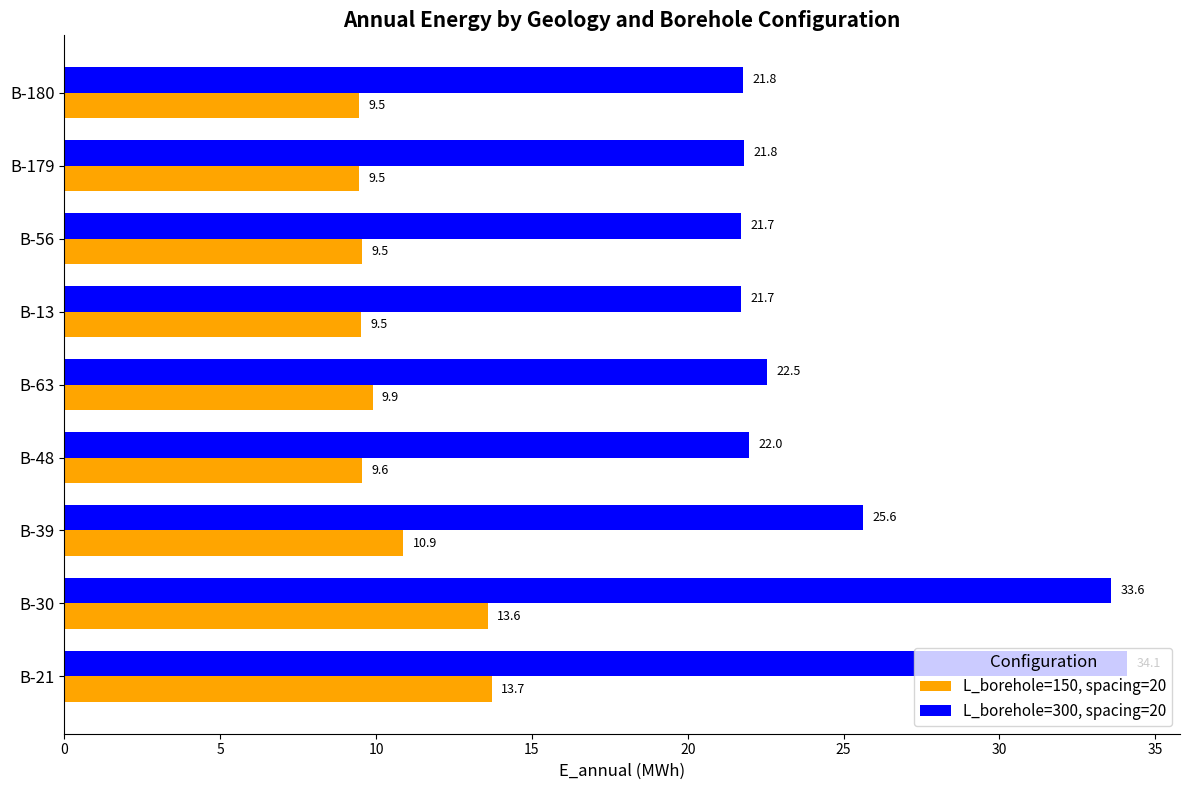

Where is L_borehole=300, spacing=20 nearest to the value 27?

B-39